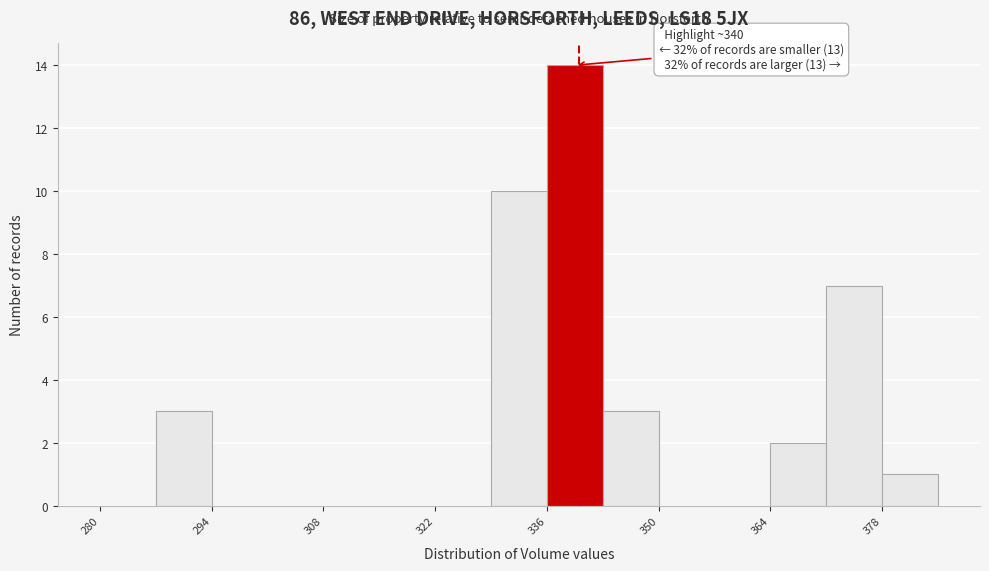

Read against the x-axis, roughly where is the centre of the tallest bar?

340